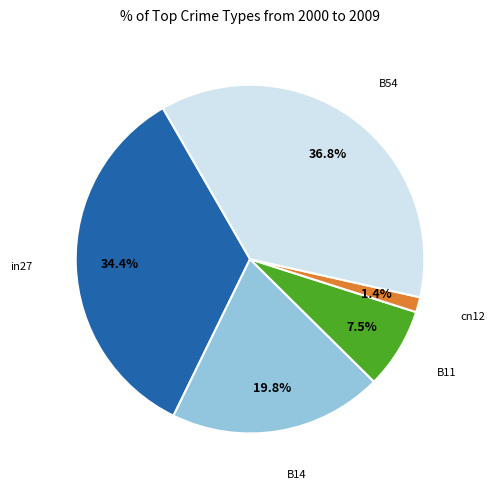

Does any single category account for the majority?

No